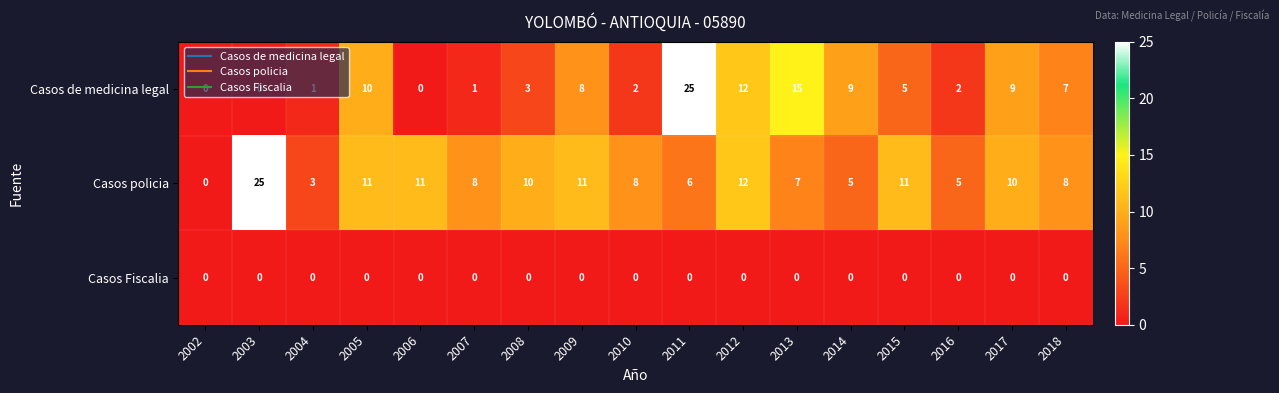

At which label does Casos de medicina legal first exceed 5?

2005